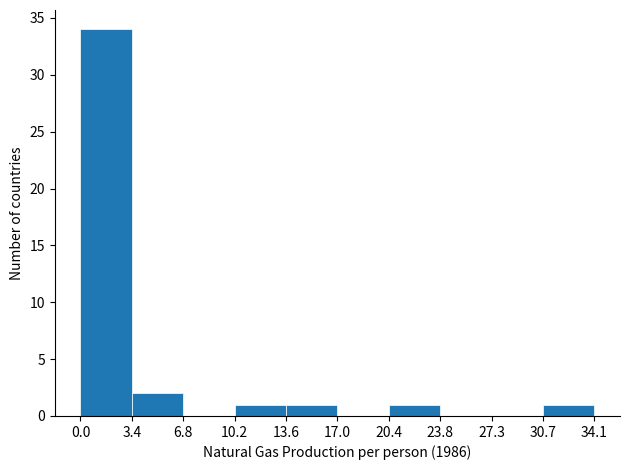

Reading left to right, transcribe this chart: for each bar, give the range it covers on the x-axis and its height. The values are not printed on the chart, so give them approximately, as read against the axis.

0.0 to 3.4: 34
3.4 to 6.8: 2
6.8 to 10.2: 0
10.2 to 13.6: 1
13.6 to 17.0: 1
17.0 to 20.4: 0
20.4 to 23.8: 1
23.8 to 27.3: 0
27.3 to 30.7: 0
30.7 to 34.1: 1